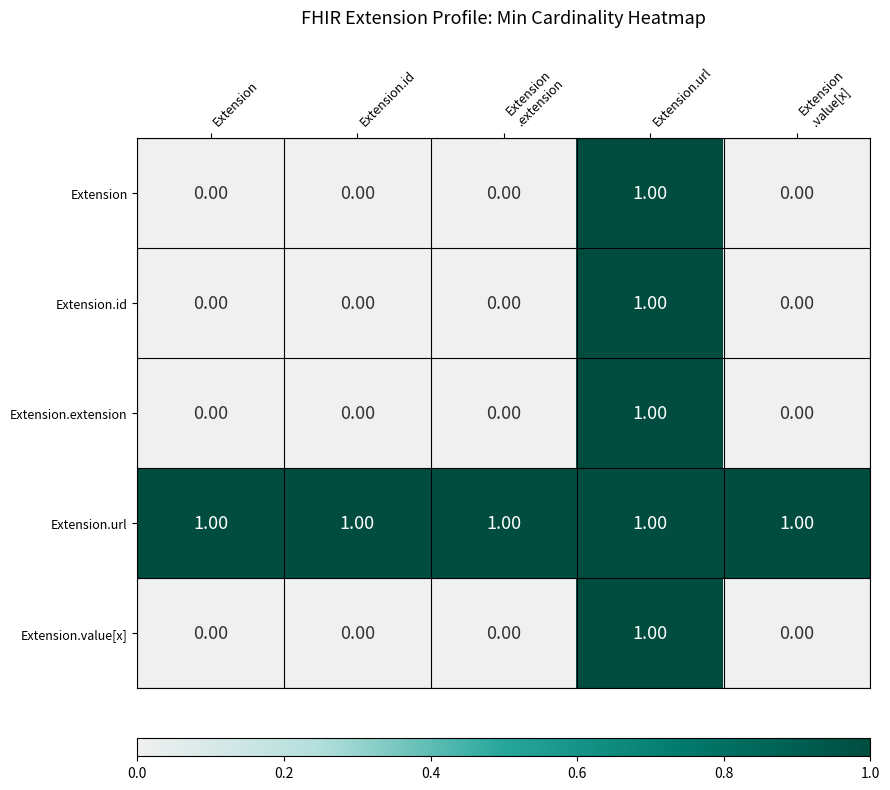

At how many categories does at least one series exceed 0?

5